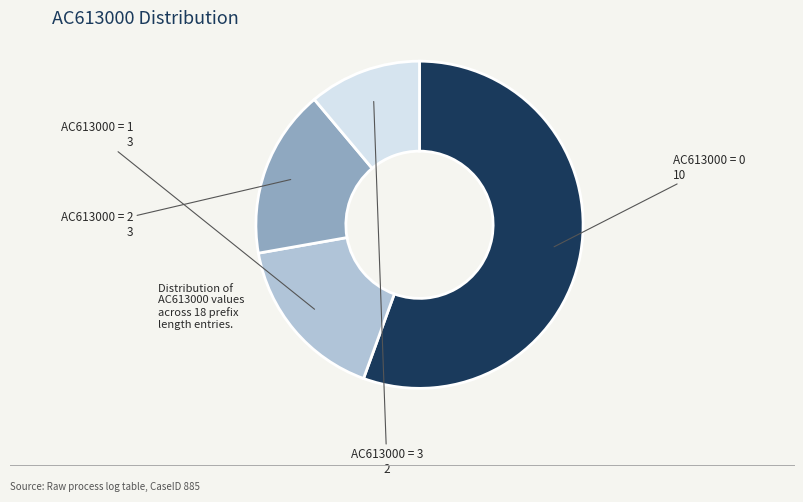

Does any single category account for the majority?

Yes